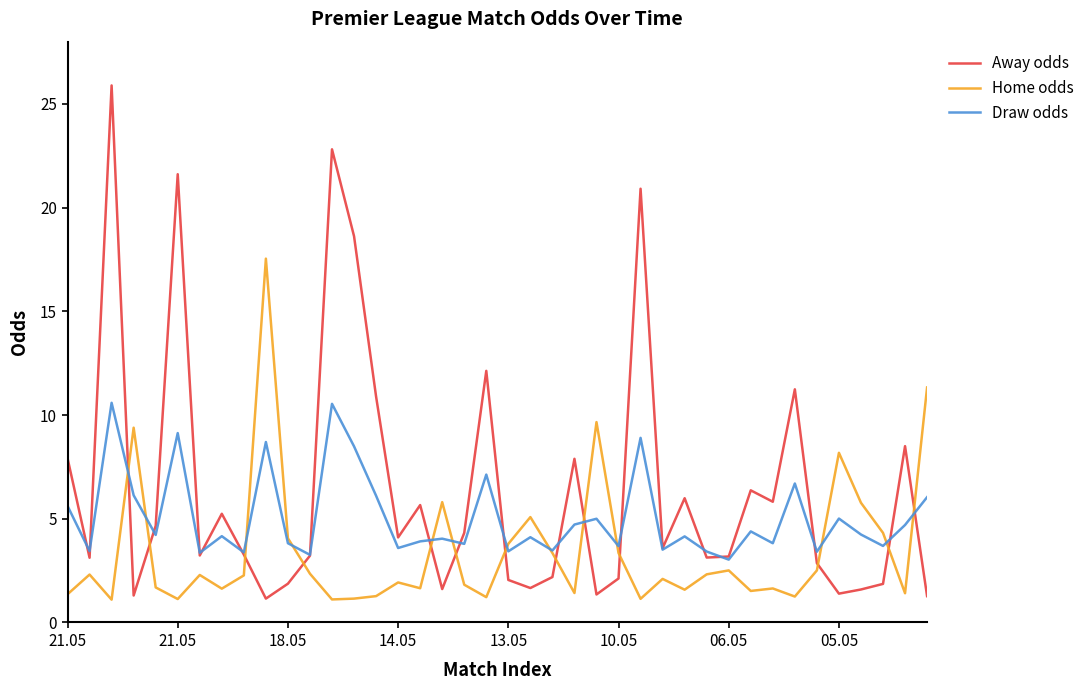

Rank the series by their maximum value, from highest to lowest.

Away odds, Home odds, Draw odds